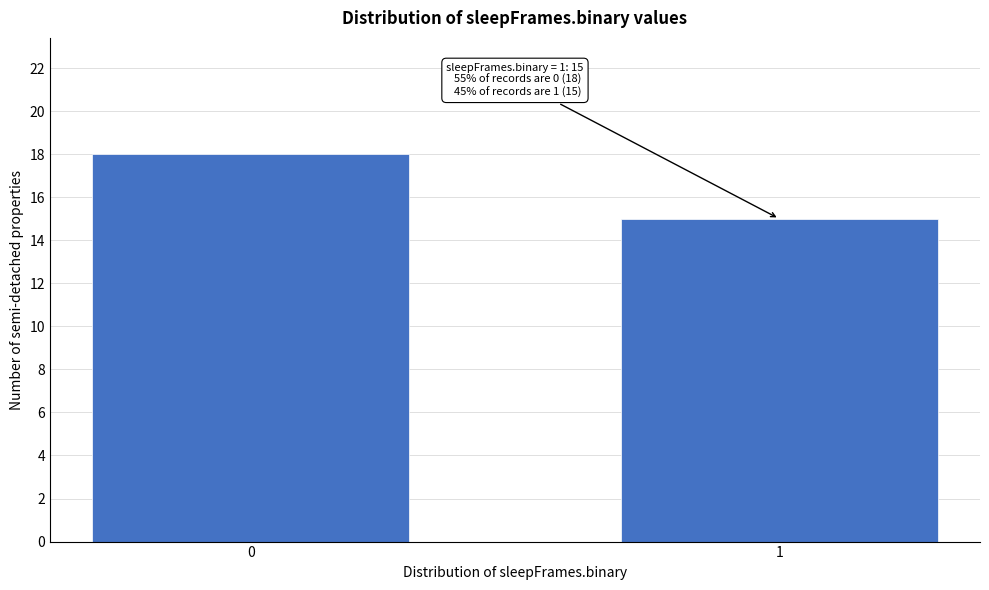

Reading left to right, extract all data points from this chart.

18	15